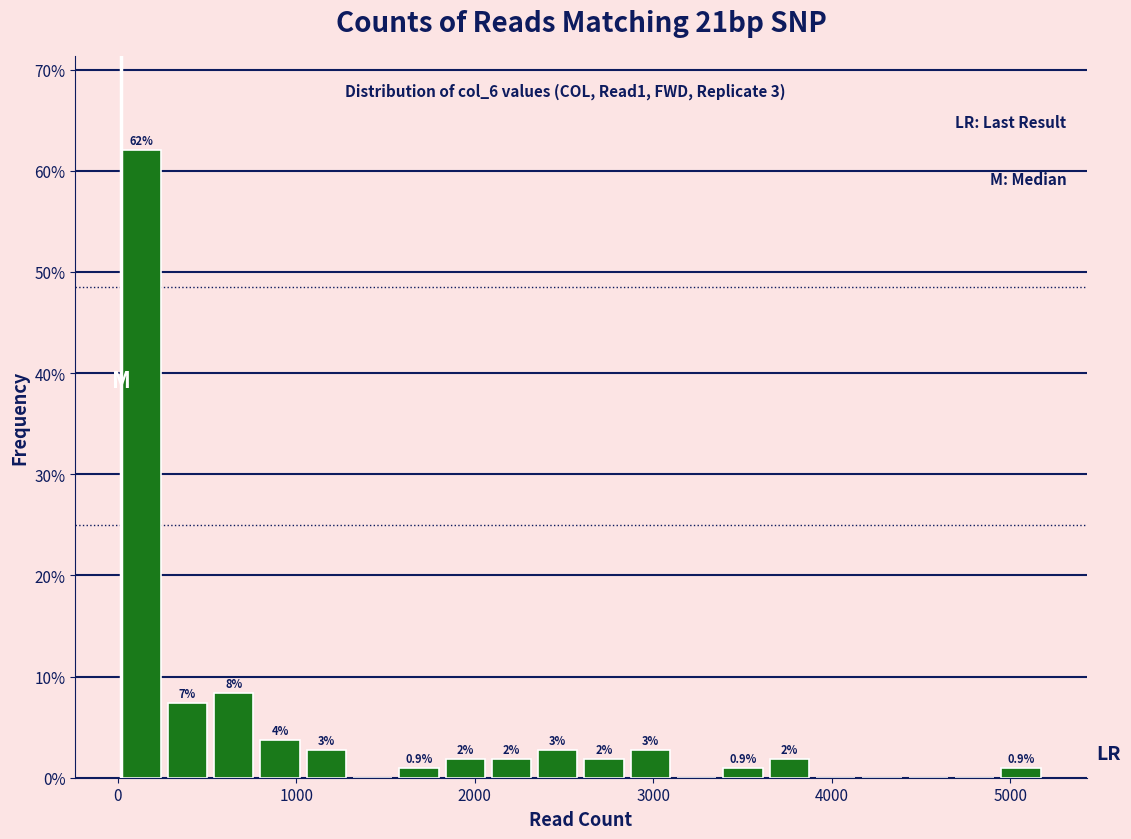

Read against the x-axis, roughly where is the centre of the tallest bar?

100